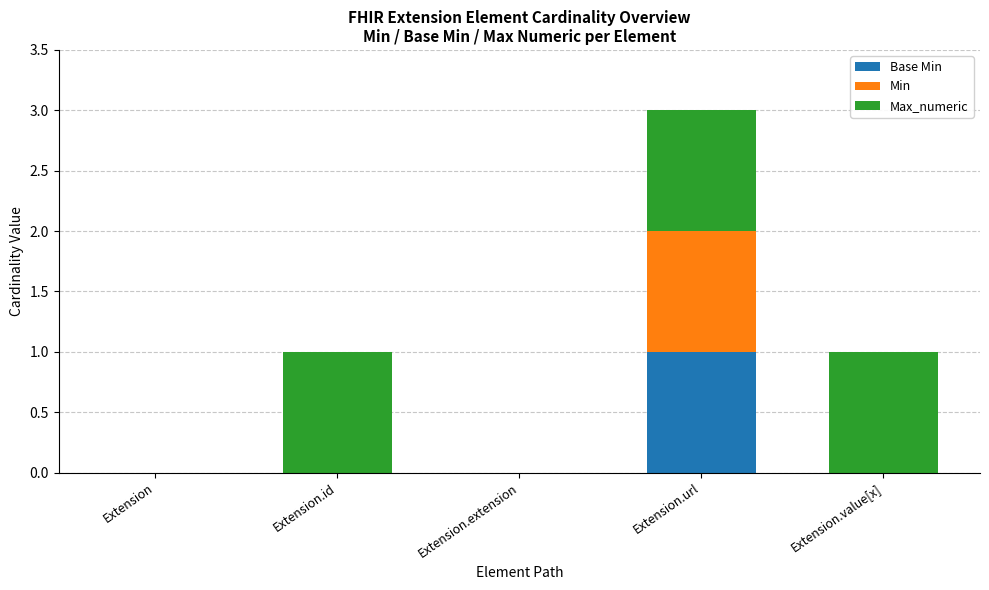

At which category is the sum across all series the highest?

Extension.url